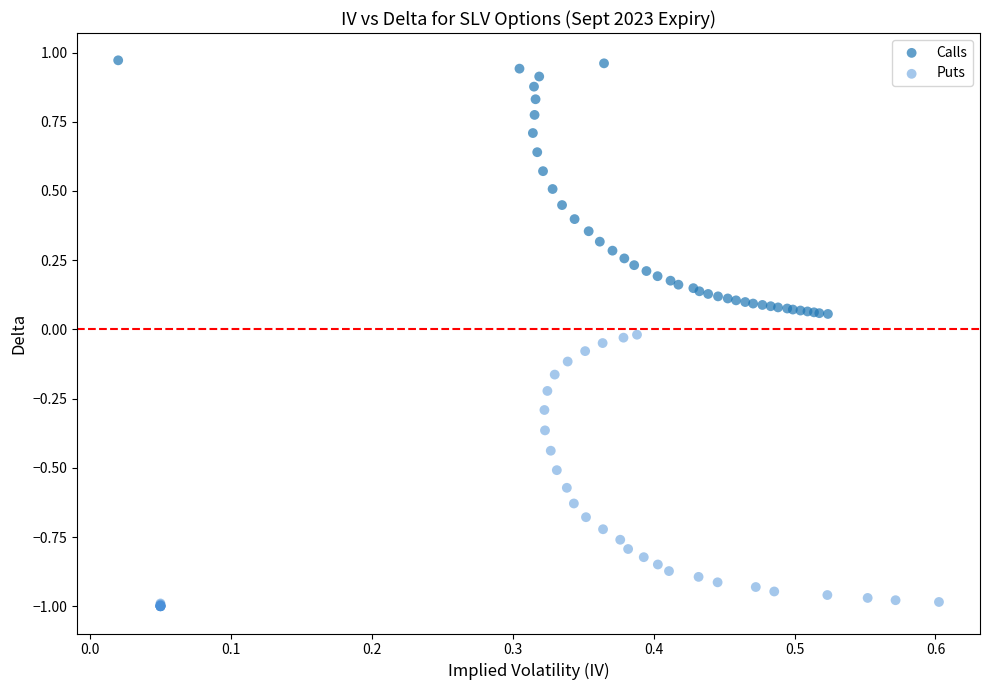

Which series reaches the maximum Y coordinate?

Calls